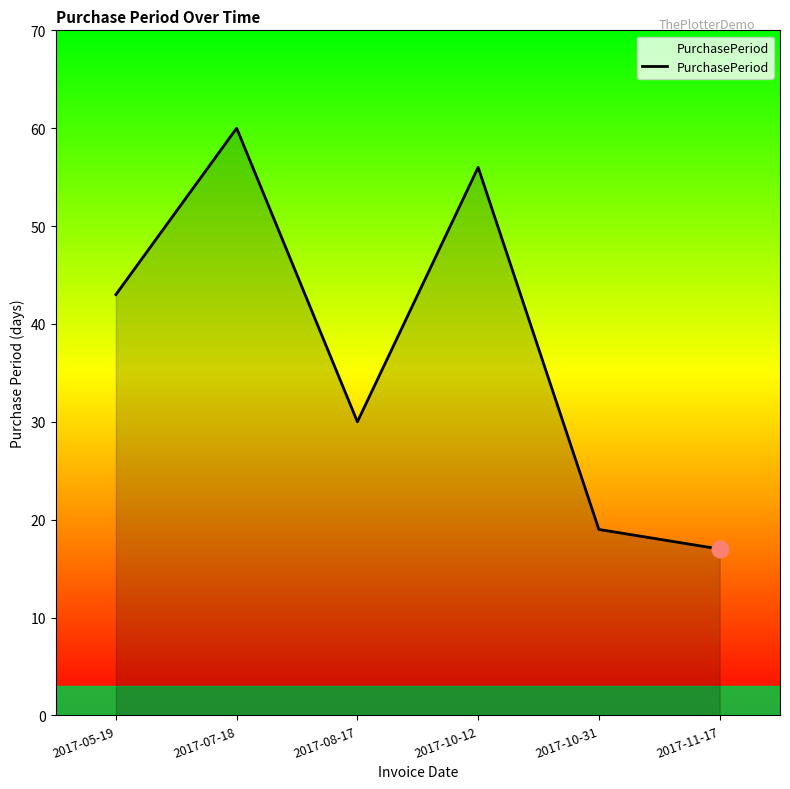

List the labels in order of value, smallest first.

2017-11-17, 2017-10-31, 2017-08-17, 2017-05-19, 2017-10-12, 2017-07-18